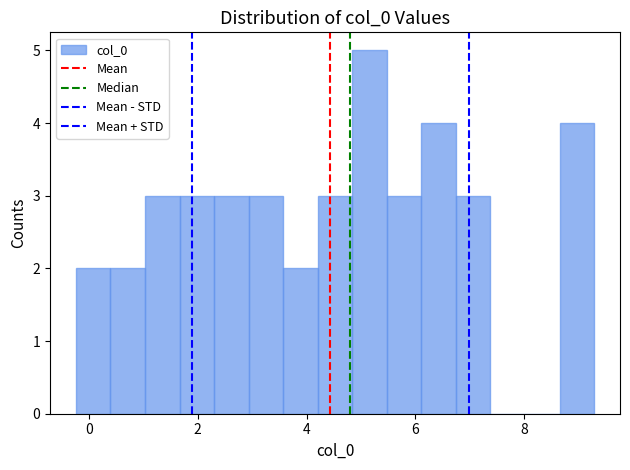

Around what value on the x-axis is the tallest bar? Give the approximate position of its centre, as read against the axis.

5.2